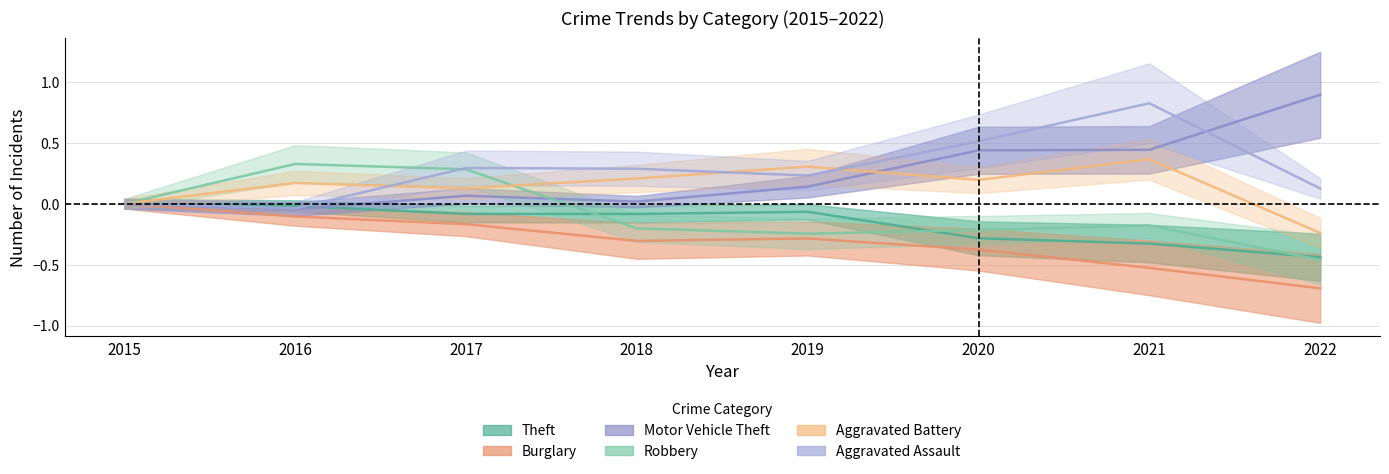

Rank the series at 2022 from lowest to highest value.

Burglary, Robbery, Theft, Aggravated Battery, Aggravated Assault, Motor Vehicle Theft